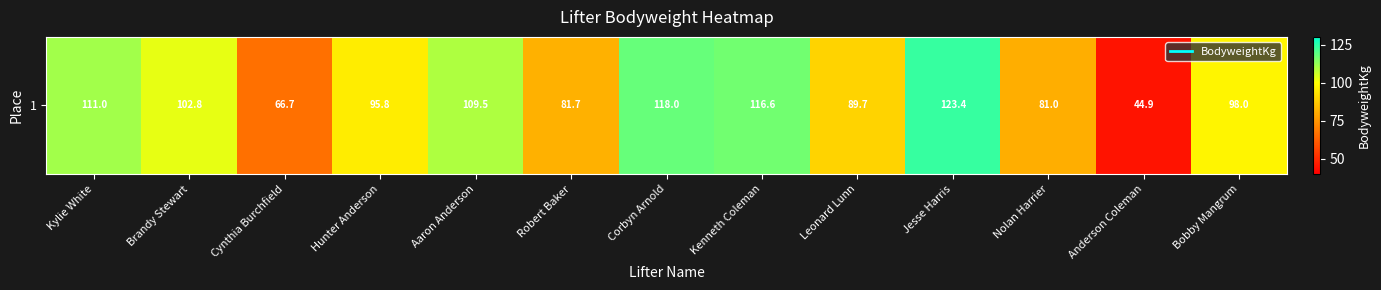

The chart shows a value of 118.0 at Corbyn Arnold. True or false?

True